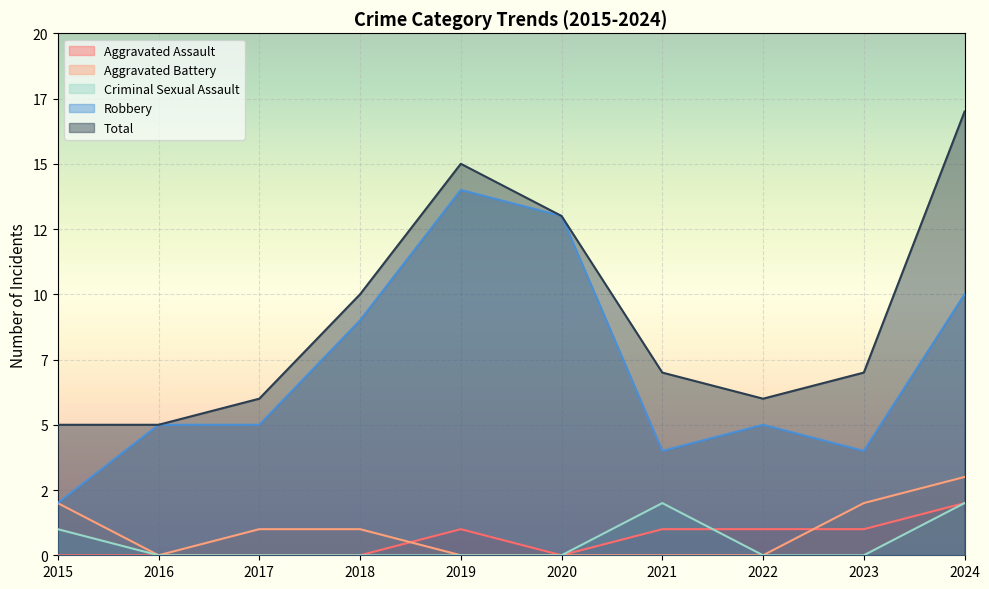

True or false: Aggravated Battery and Robbery cross at least once.

False